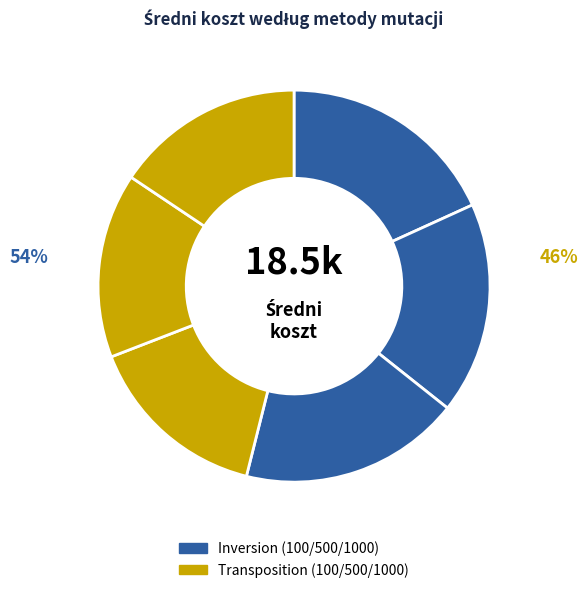

To the nearest percent, what is the difference between the largest and smallest slice percentages?

3%